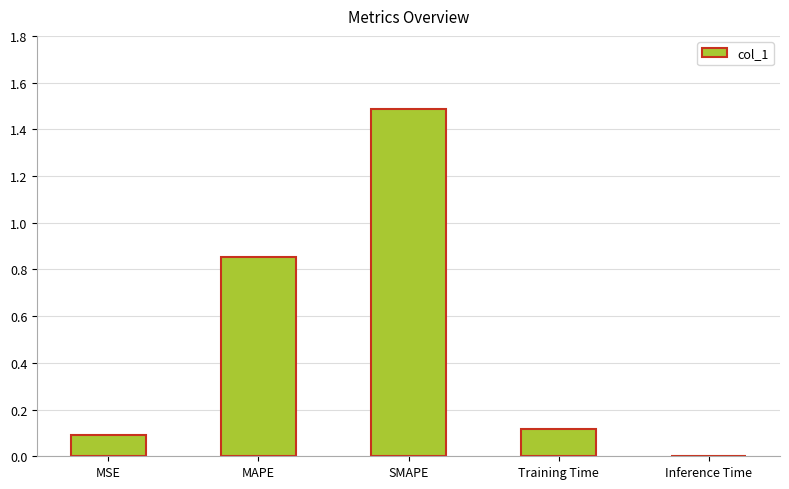

What is the sum of all values?

2.6